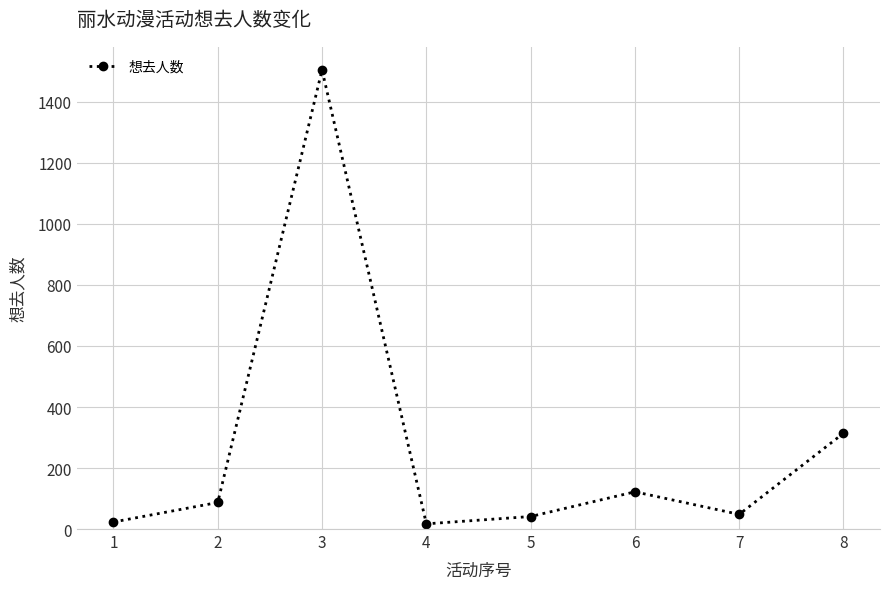

At which label is the value closest to 761?

8